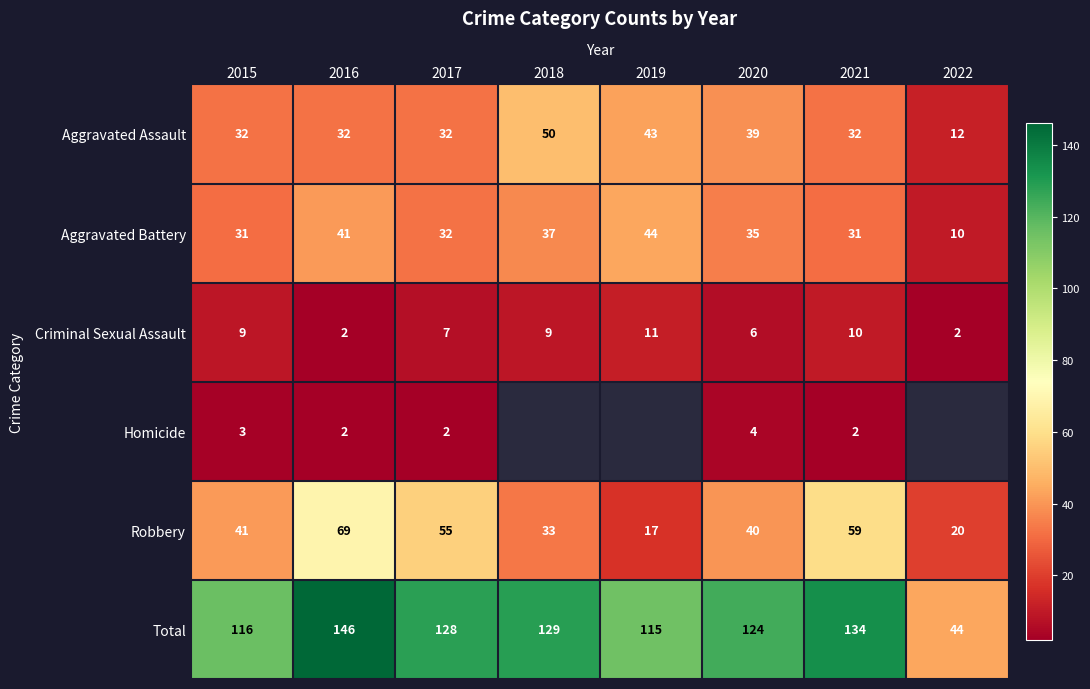

Is it true that Aggravated Battery equals 31.0 at 2015?

True